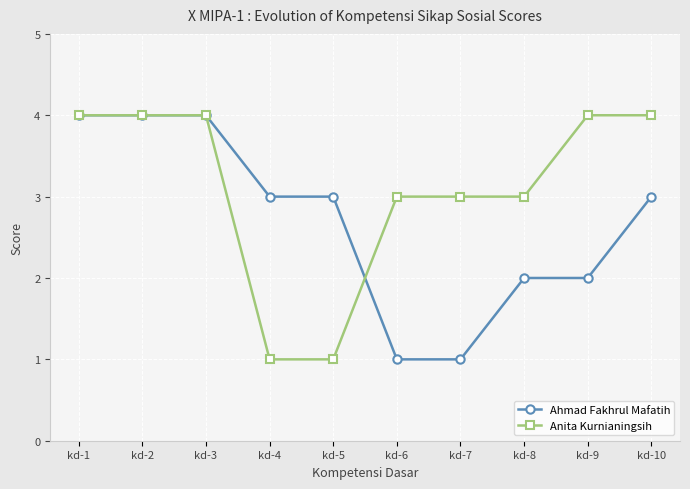

List the series in order of their overall mean, lowest first.

Ahmad Fakhrul Mafatih, Anita Kurnianingsih